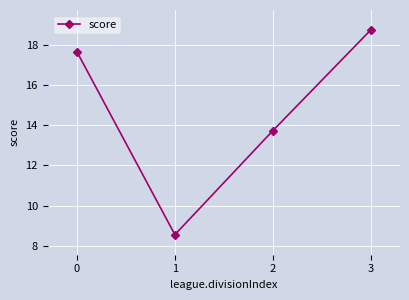

How many categories are shown in the chart?

4